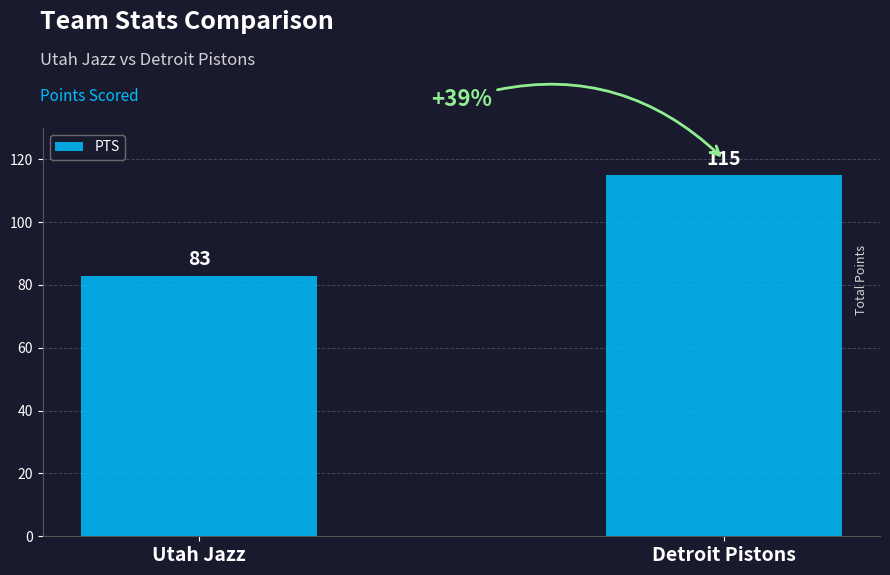

How many bars are there in total?

2